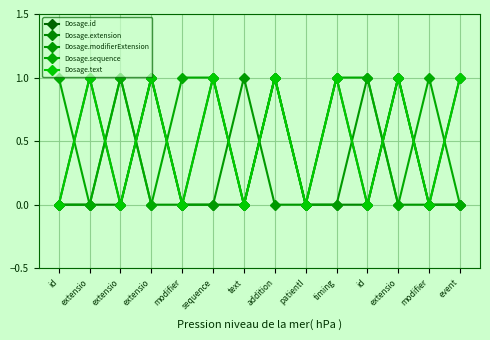

Does the chart have visible grid lines?

Yes